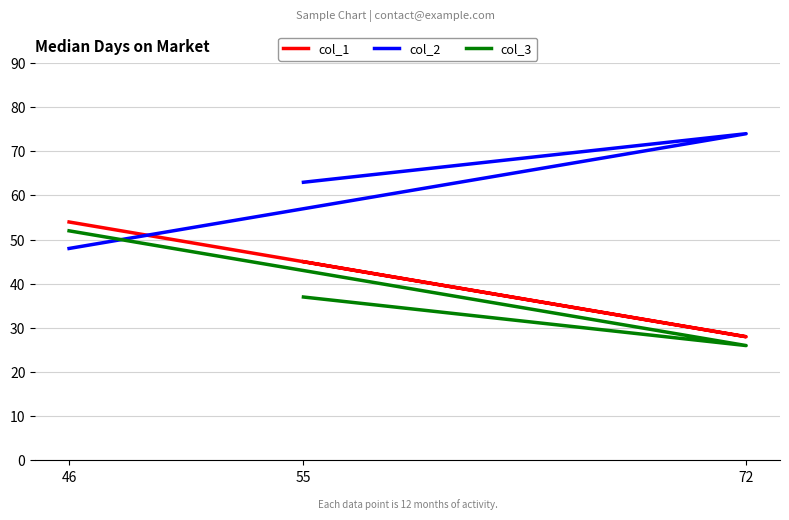

What is the difference between the maximum and minimum values in the col_1 series?

26